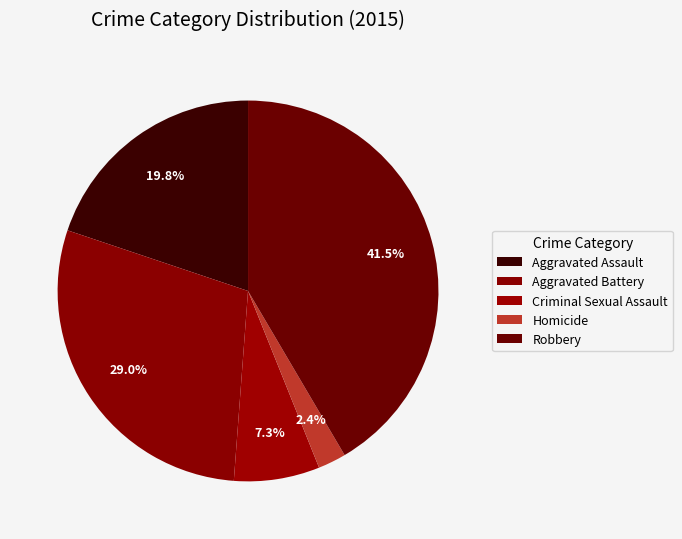

How many slices are in this pie chart?

5